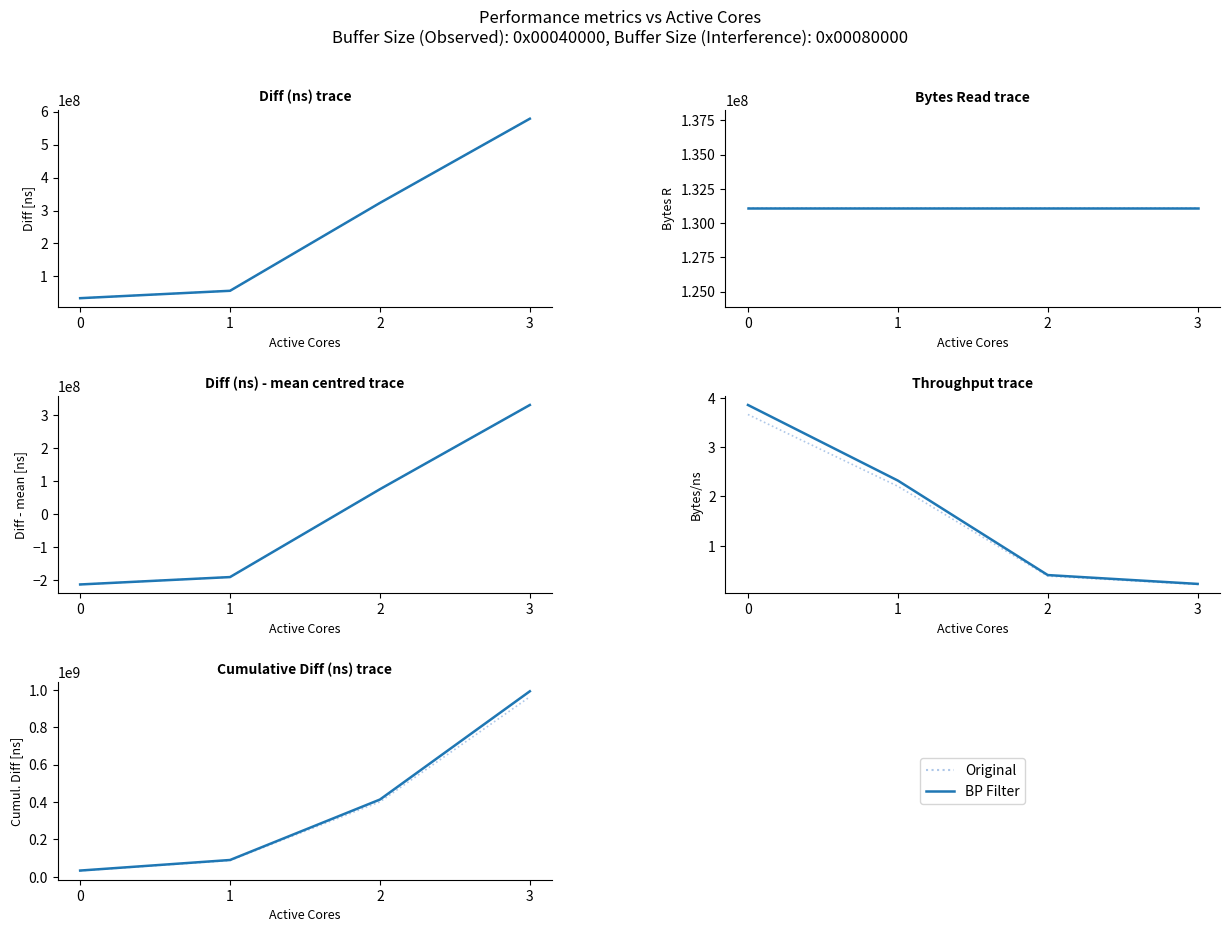

Is the value of Original at 1 greater than the value of BP Filter at 1?

No